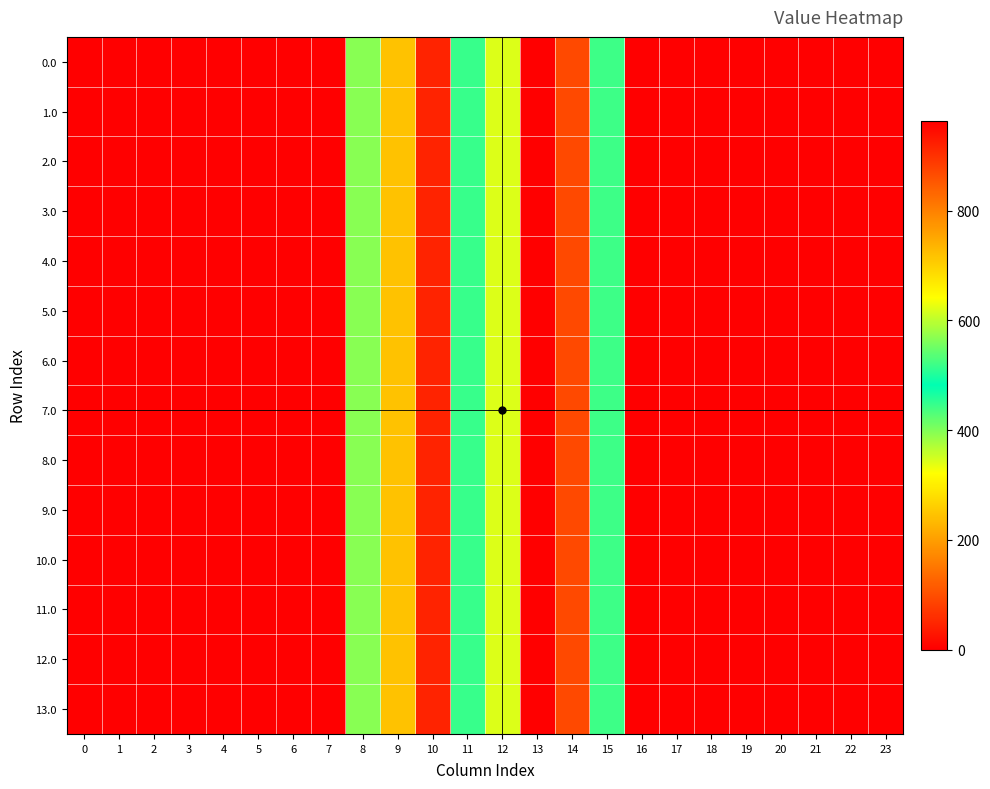

Reading right to left, list all the values displayed in this chart.

0.0: 23=0.0	22=0.0	21=0.0	20=0.0	19=0.0	18=0.0	17=0.0	16=0.0	15=443.0	14=870.3	13=962.7	12=619.4	11=516.0	10=916.2	9=716.9	8=395.3	7=0.0	6=0.0	5=0.0	4=0.0	3=0.0	2=0.0	1=0.0	0=0.0
1.0: 23=0.0	22=0.0	21=0.0	20=0.0	19=0.0	18=0.0	17=0.0	16=0.0	15=443.0	14=870.3	13=962.7	12=619.4	11=516.0	10=916.2	9=716.9	8=395.3	7=0.0	6=0.0	5=0.0	4=0.0	3=0.0	2=0.0	1=0.0	0=0.0
2.0: 23=0.0	22=0.0	21=0.0	20=0.0	19=0.0	18=0.0	17=0.0	16=0.0	15=443.0	14=870.3	13=962.7	12=619.4	11=516.0	10=916.2	9=716.9	8=395.3	7=0.0	6=0.0	5=0.0	4=0.0	3=0.0	2=0.0	1=0.0	0=0.0
3.0: 23=0.0	22=0.0	21=0.0	20=0.0	19=0.0	18=0.0	17=0.0	16=0.0	15=443.0	14=870.3	13=962.7	12=619.4	11=516.0	10=916.2	9=716.9	8=395.3	7=0.0	6=0.0	5=0.0	4=0.0	3=0.0	2=0.0	1=0.0	0=0.0
4.0: 23=0.0	22=0.0	21=0.0	20=0.0	19=0.0	18=0.0	17=0.0	16=0.0	15=443.0	14=870.3	13=962.7	12=619.4	11=516.0	10=916.2	9=716.9	8=395.3	7=0.0	6=0.0	5=0.0	4=0.0	3=0.0	2=0.0	1=0.0	0=0.0
5.0: 23=0.0	22=0.0	21=0.0	20=0.0	19=0.0	18=0.0	17=0.0	16=0.0	15=443.0	14=870.3	13=962.7	12=619.4	11=516.0	10=916.2	9=716.9	8=395.3	7=0.0	6=0.0	5=0.0	4=0.0	3=0.0	2=0.0	1=0.0	0=0.0
6.0: 23=0.0	22=0.0	21=0.0	20=0.0	19=0.0	18=0.0	17=0.0	16=0.0	15=443.0	14=870.3	13=962.7	12=619.4	11=516.0	10=916.2	9=716.9	8=395.3	7=0.0	6=0.0	5=0.0	4=0.0	3=0.0	2=0.0	1=0.0	0=0.0
7.0: 23=0.0	22=0.0	21=0.0	20=0.0	19=0.0	18=0.0	17=0.0	16=0.0	15=443.0	14=870.3	13=962.7	12=619.4	11=516.0	10=916.2	9=716.9	8=395.3	7=0.0	6=0.0	5=0.0	4=0.0	3=0.0	2=0.0	1=0.0	0=0.0
8.0: 23=0.0	22=0.0	21=0.0	20=0.0	19=0.0	18=0.0	17=0.0	16=0.0	15=443.0	14=870.3	13=962.7	12=619.4	11=516.0	10=916.2	9=716.9	8=395.3	7=0.0	6=0.0	5=0.0	4=0.0	3=0.0	2=0.0	1=0.0	0=0.0
9.0: 23=0.0	22=0.0	21=0.0	20=0.0	19=0.0	18=0.0	17=0.0	16=0.0	15=443.0	14=870.3	13=962.7	12=619.4	11=516.0	10=916.2	9=716.9	8=395.3	7=0.0	6=0.0	5=0.0	4=0.0	3=0.0	2=0.0	1=0.0	0=0.0
10.0: 23=0.0	22=0.0	21=0.0	20=0.0	19=0.0	18=0.0	17=0.0	16=0.0	15=443.0	14=870.3	13=962.7	12=619.4	11=516.0	10=916.2	9=716.9	8=395.3	7=0.0	6=0.0	5=0.0	4=0.0	3=0.0	2=0.0	1=0.0	0=0.0
11.0: 23=0.0	22=0.0	21=0.0	20=0.0	19=0.0	18=0.0	17=0.0	16=0.0	15=443.0	14=870.3	13=962.7	12=619.4	11=516.0	10=916.2	9=716.9	8=395.3	7=0.0	6=0.0	5=0.0	4=0.0	3=0.0	2=0.0	1=0.0	0=0.0
12.0: 23=0.0	22=0.0	21=0.0	20=0.0	19=0.0	18=0.0	17=0.0	16=0.0	15=443.0	14=870.3	13=962.7	12=619.4	11=516.0	10=916.2	9=716.9	8=395.3	7=0.0	6=0.0	5=0.0	4=0.0	3=0.0	2=0.0	1=0.0	0=0.0
13.0: 23=0.0	22=0.0	21=0.0	20=0.0	19=0.0	18=0.0	17=0.0	16=0.0	15=443.0	14=870.3	13=962.7	12=619.4	11=516.0	10=916.2	9=716.9	8=395.3	7=0.0	6=0.0	5=0.0	4=0.0	3=0.0	2=0.0	1=0.0	0=0.0